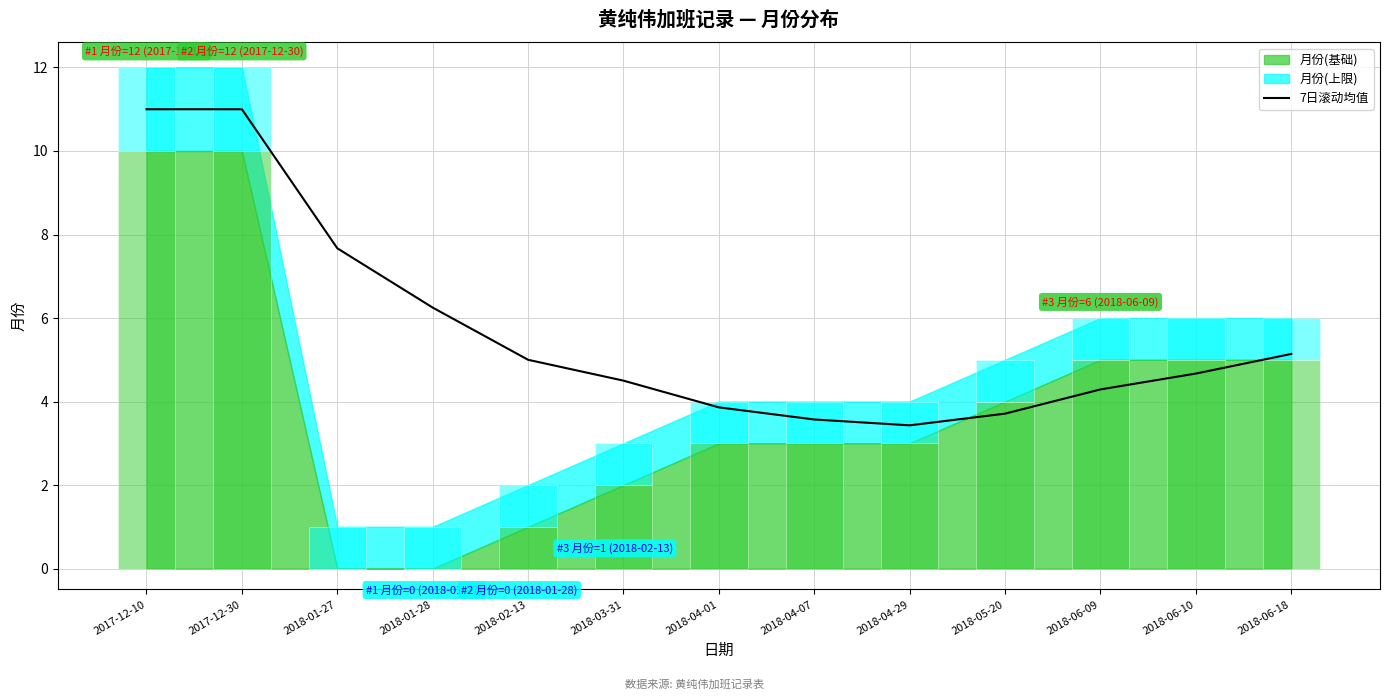

True or false: the data shows 11.0 at 2017-12-10.

True